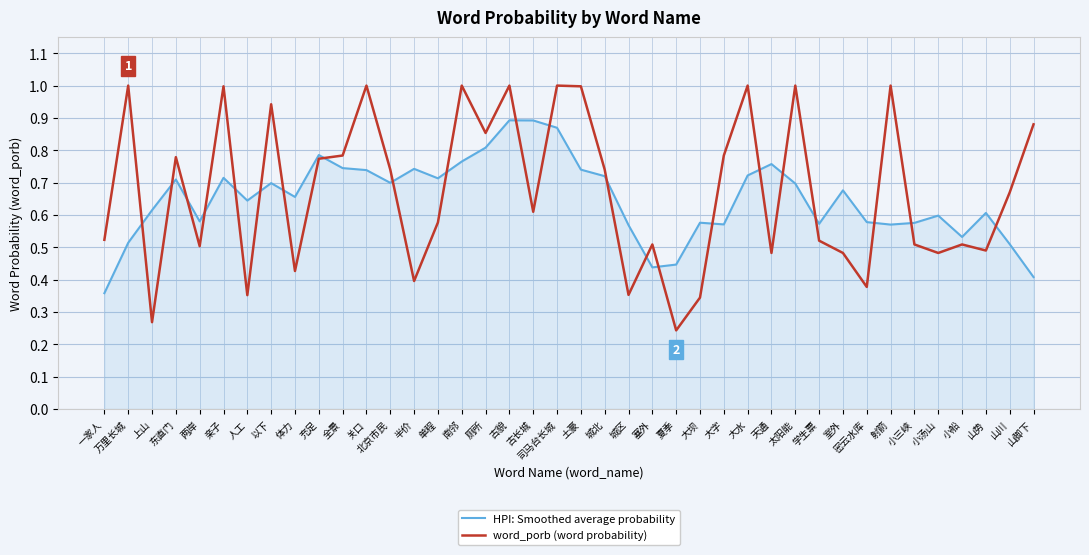

Where is word_porb (word probability) nearest to the value 0?

夏季